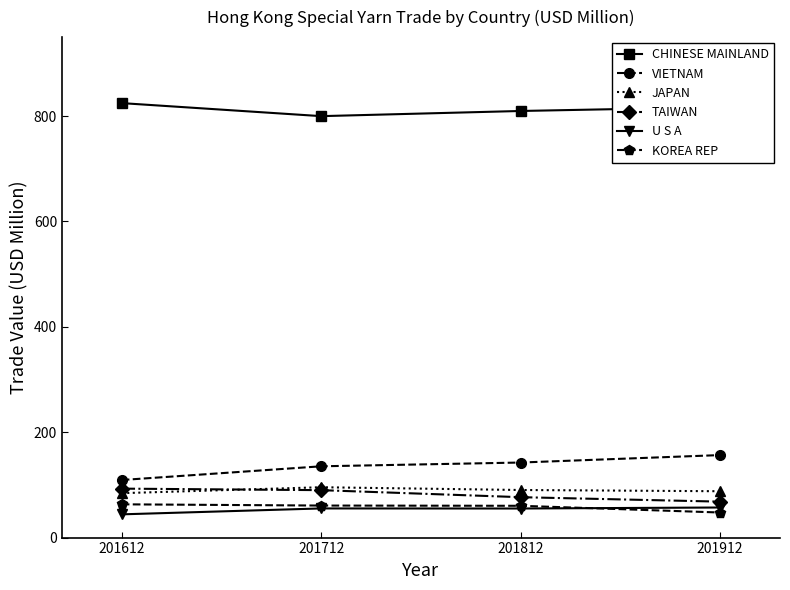

At how many categories does at least one series exceed 569?

4